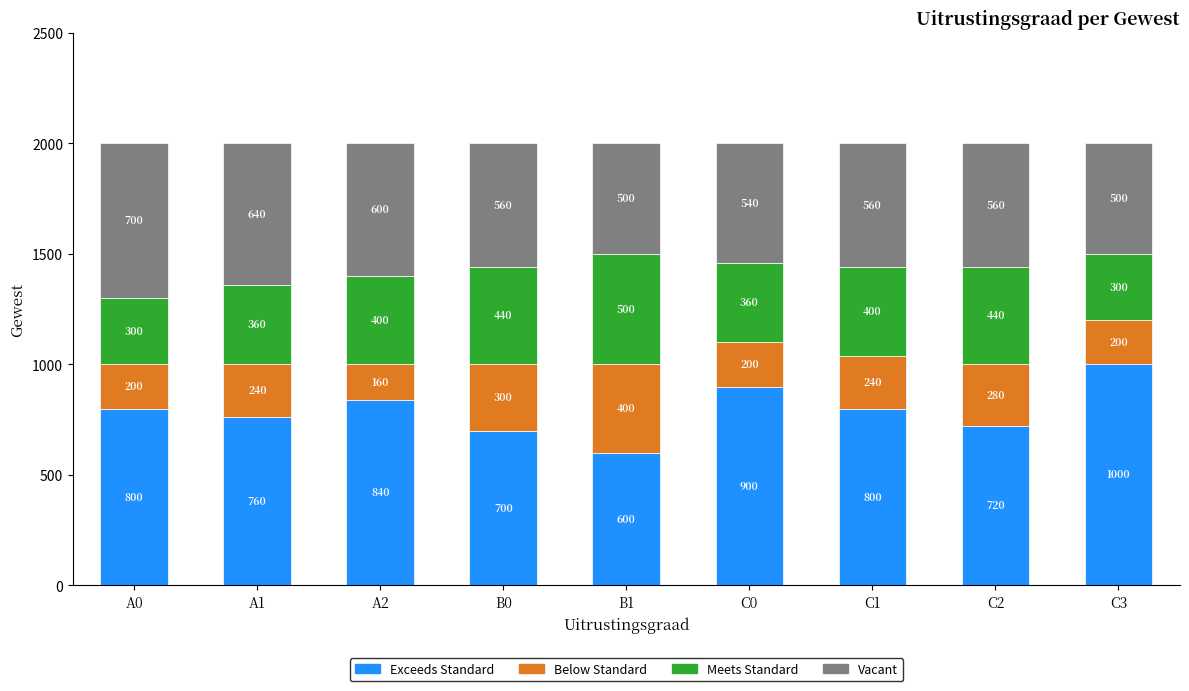

The value of Exceeds Standard at A1 is 760. True or false?

True